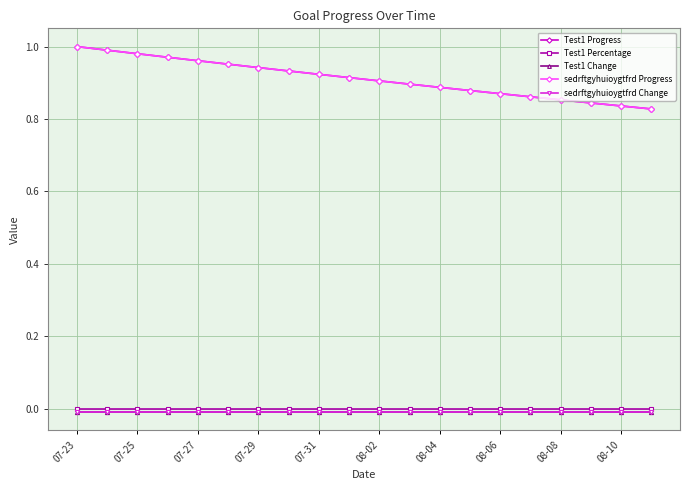

Is this an area chart (filled region under the line)?

No